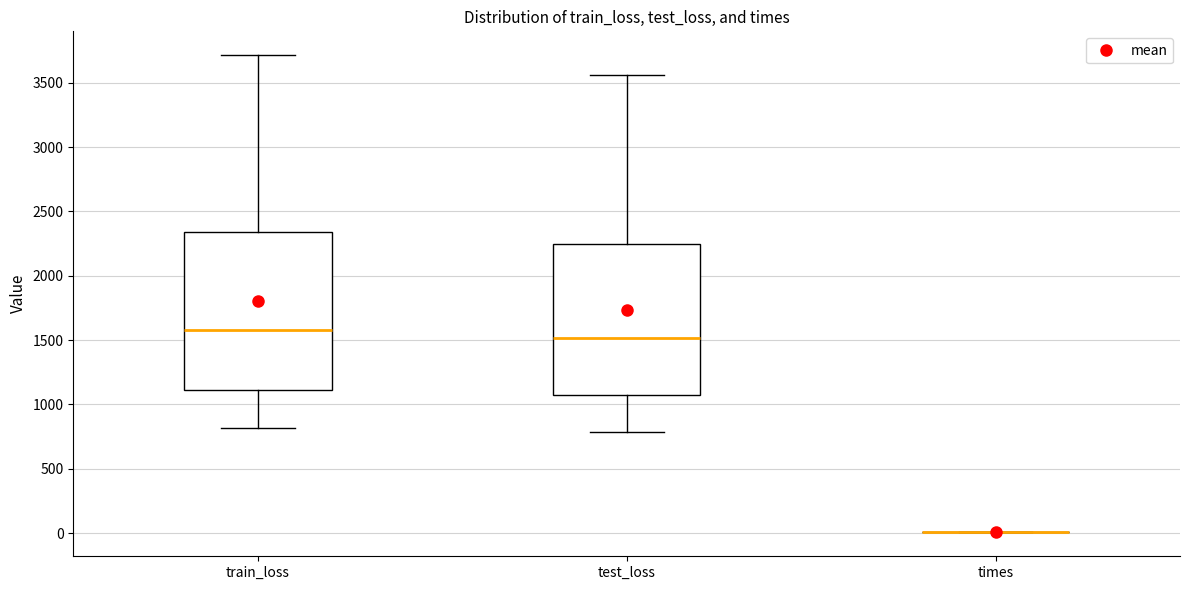

Reading left to right, transcribe this box plot: for each box, give where its median line is, the range the box spans, and where its two whiskers end, as read against the y-axis. The values are not printed on the chart, so give them approximately, as read against the axis.

train_loss: median 1600, box 1100 to 2350, whiskers 800 to 3700
test_loss: median 1500, box 1050 to 2250, whiskers 800 to 3550
times: box collapsed to a line at 0, whiskers 0 to 0